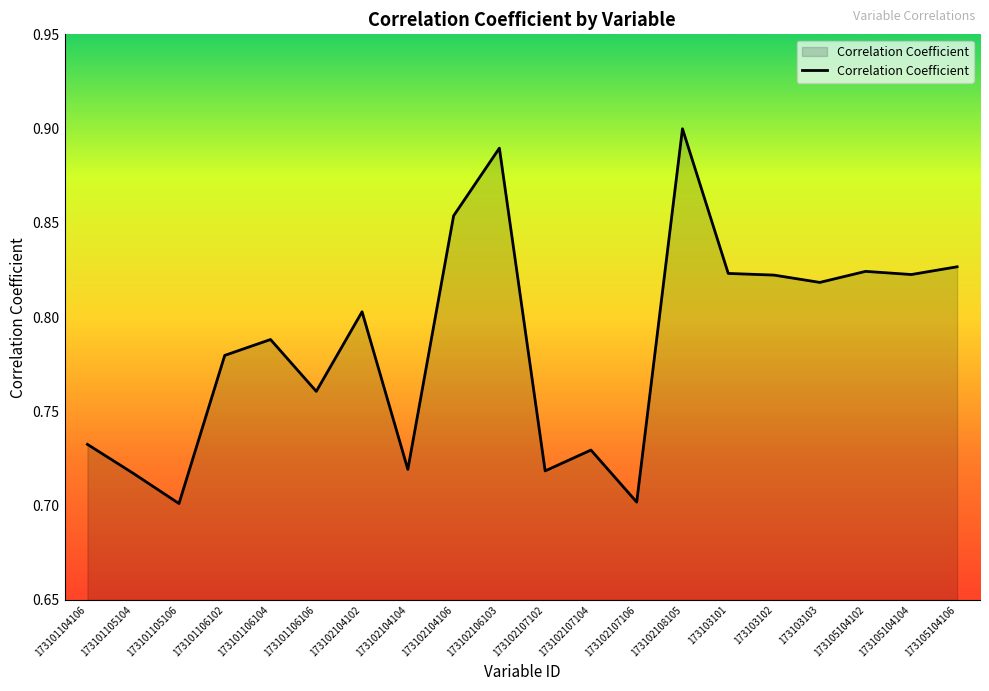

How many lines are shown in the chart?

1